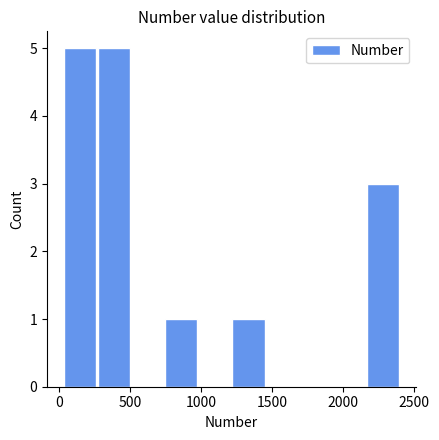

What is the height of the bar covering 250 to 500 on the x-axis? Neither the bar edges nor the heights are printed on the chart, so give them approximately, as read against the axes.

5